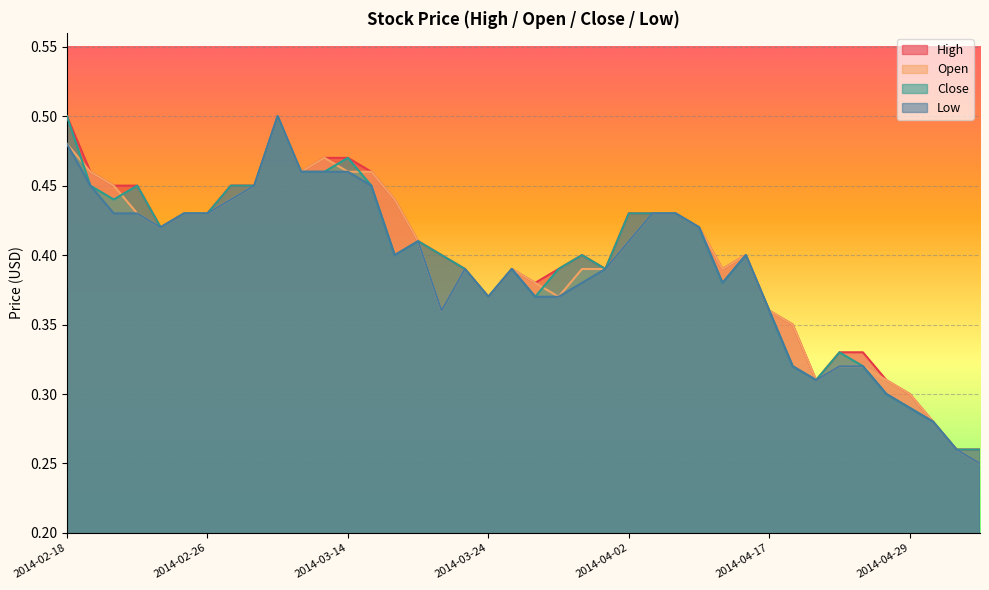

How many series are shown in this chart?

4